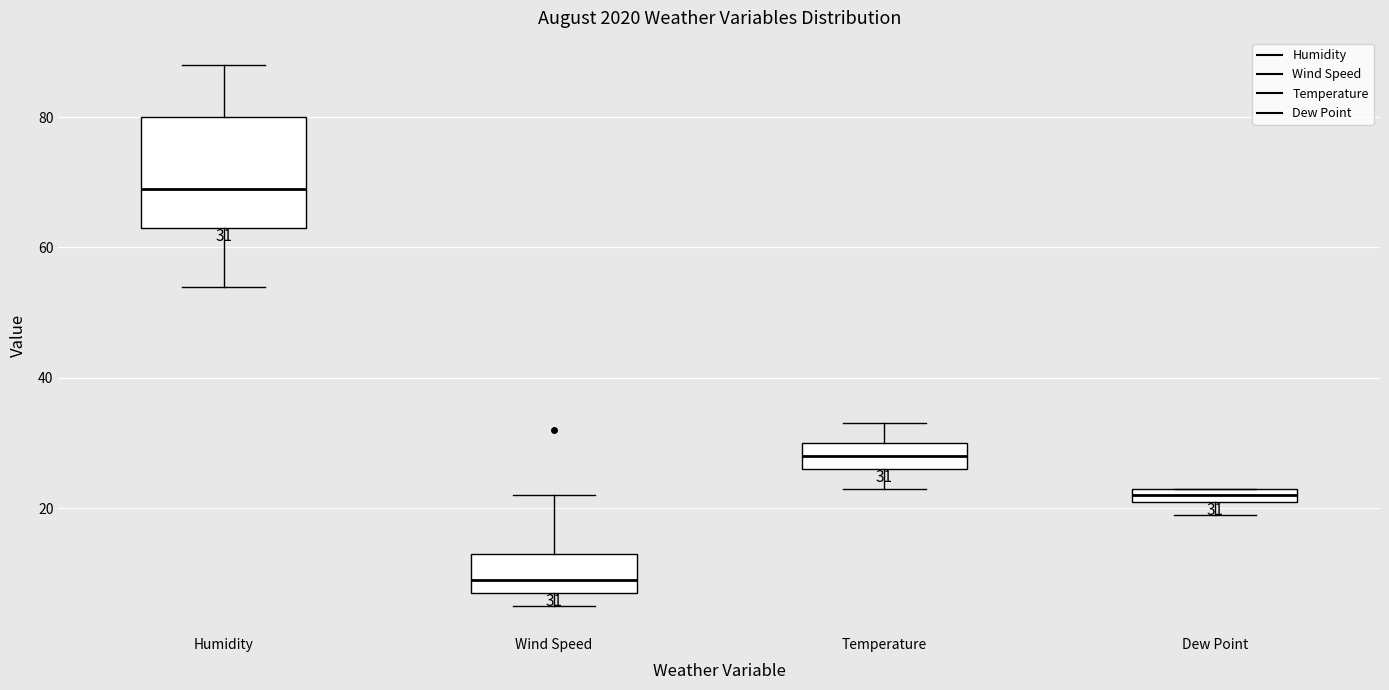

Which box is the tallest, from its lower edge to its upper edge?

Humidity